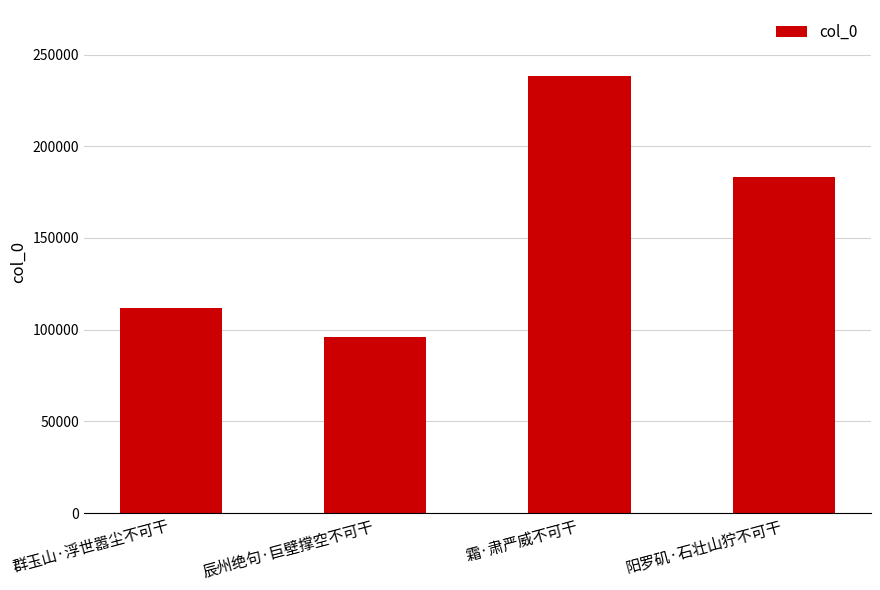

What is the value of the 1st bar from the left?

111802